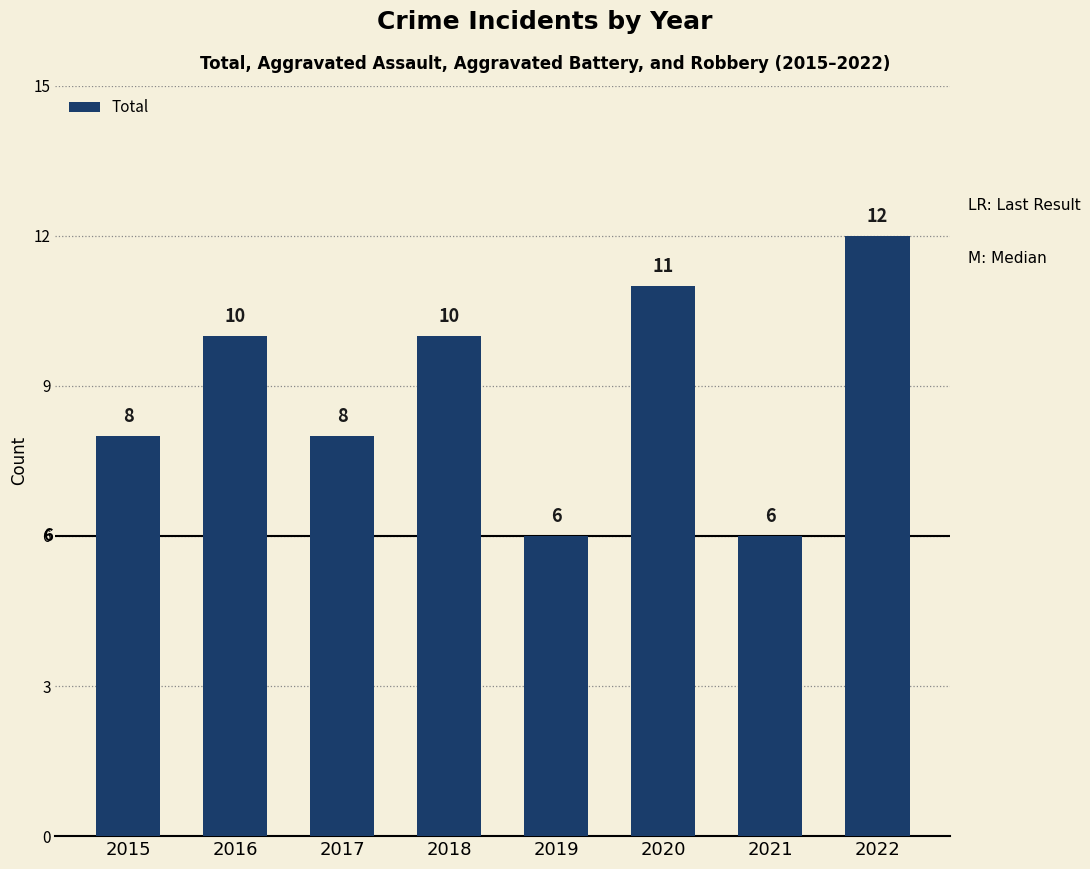

What is the difference between the values at 2016 and 2022?

2